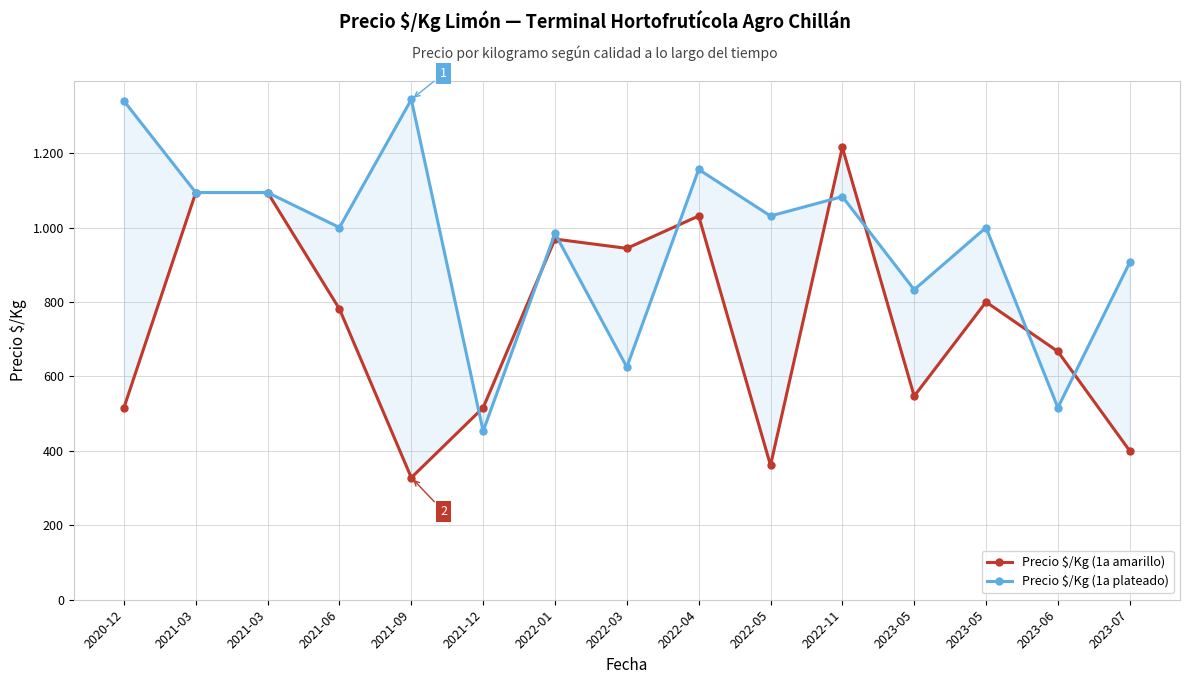

True or false: Precio $/Kg (1a plateado) has a value of 1094 at 2021-03.

True